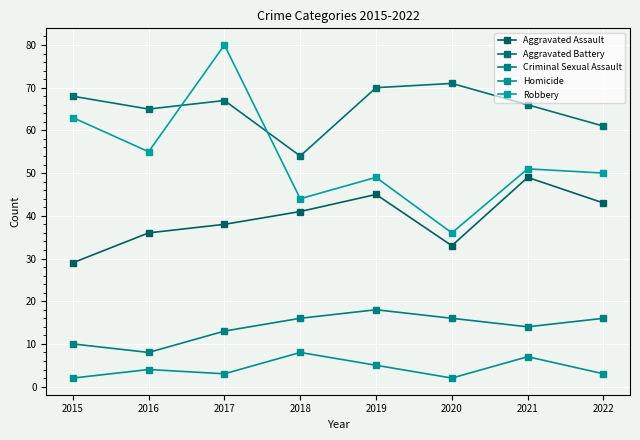

The value of Robbery at 2020 is 15. True or false?

False